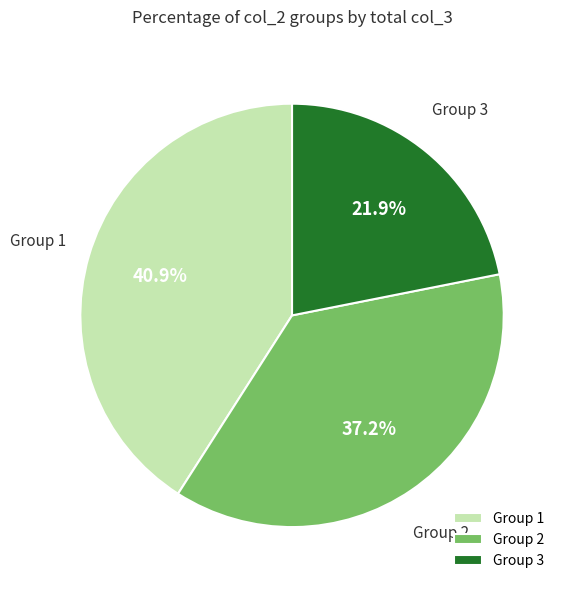

Does Group 1 represent more than half of the total?

No